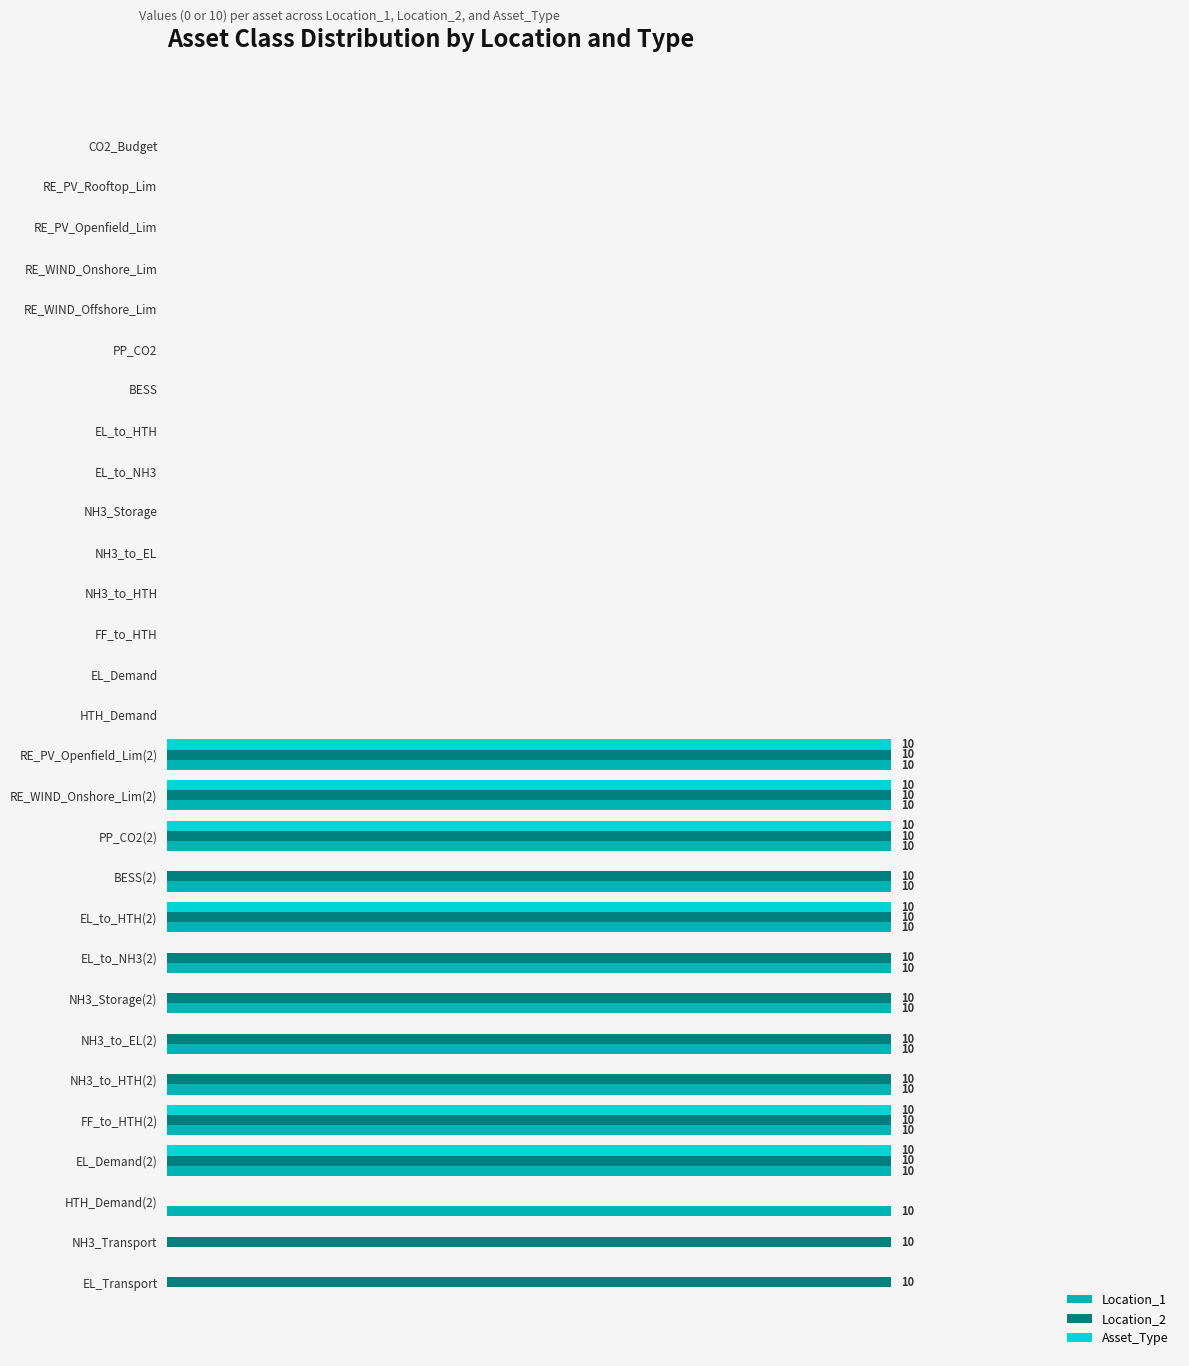

Reading left to right, what are all the values shown in this chart?

Location_1: 0	0	0	0	0	0	0	0	0	0	0	0	0	0	0	10	10	10	10	10	10	10	10	10	10	10	10	0	0
Location_2: 0	0	0	0	0	0	0	0	0	0	0	0	0	0	0	10	10	10	10	10	10	10	10	10	10	10	0	10	10
Asset_Type: 0	0	0	0	0	0	0	0	0	0	0	0	0	0	0	10	10	10	0	10	0	0	0	0	10	10	0	0	0